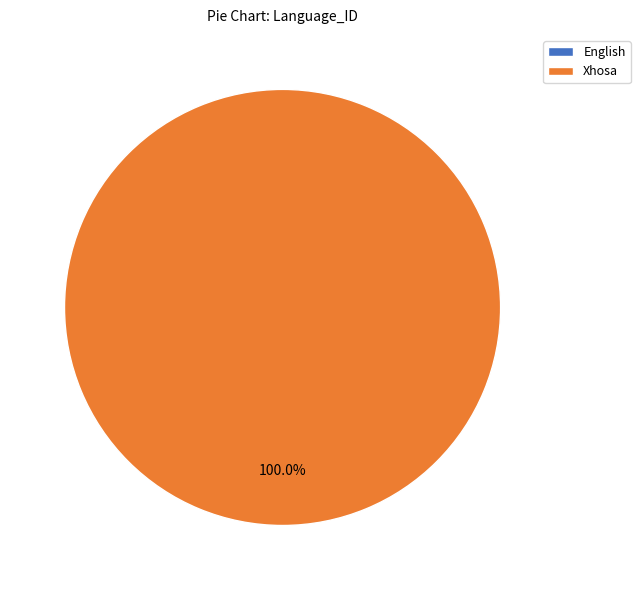

What is the total percentage of English and Xhosa?

100.0%